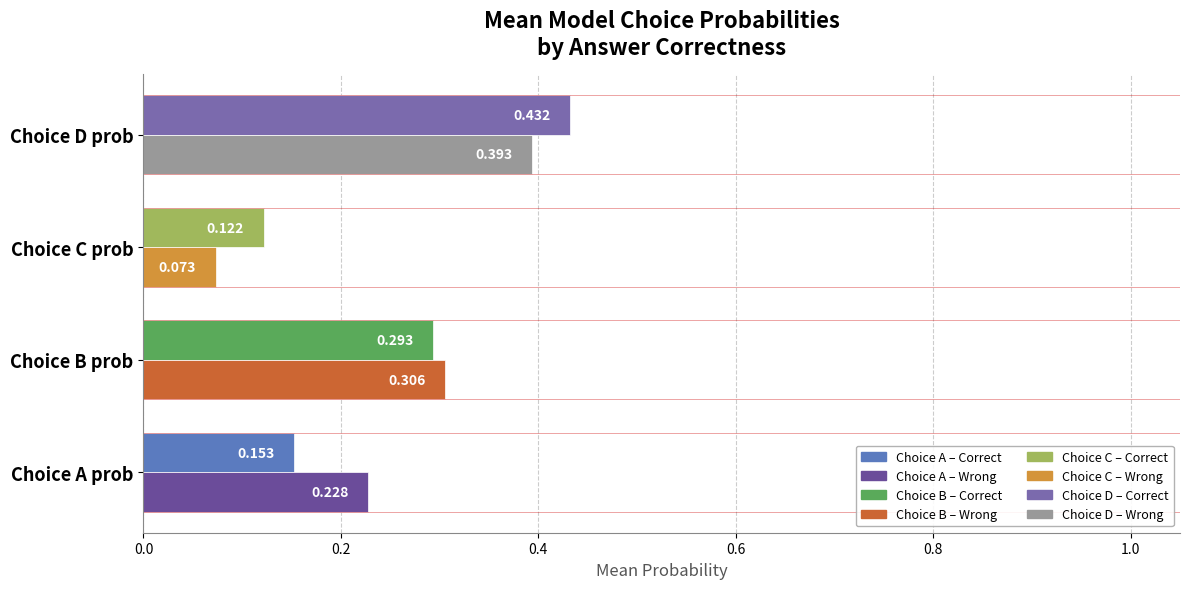

At which category is the sum across all series the highest?

Choice D prob